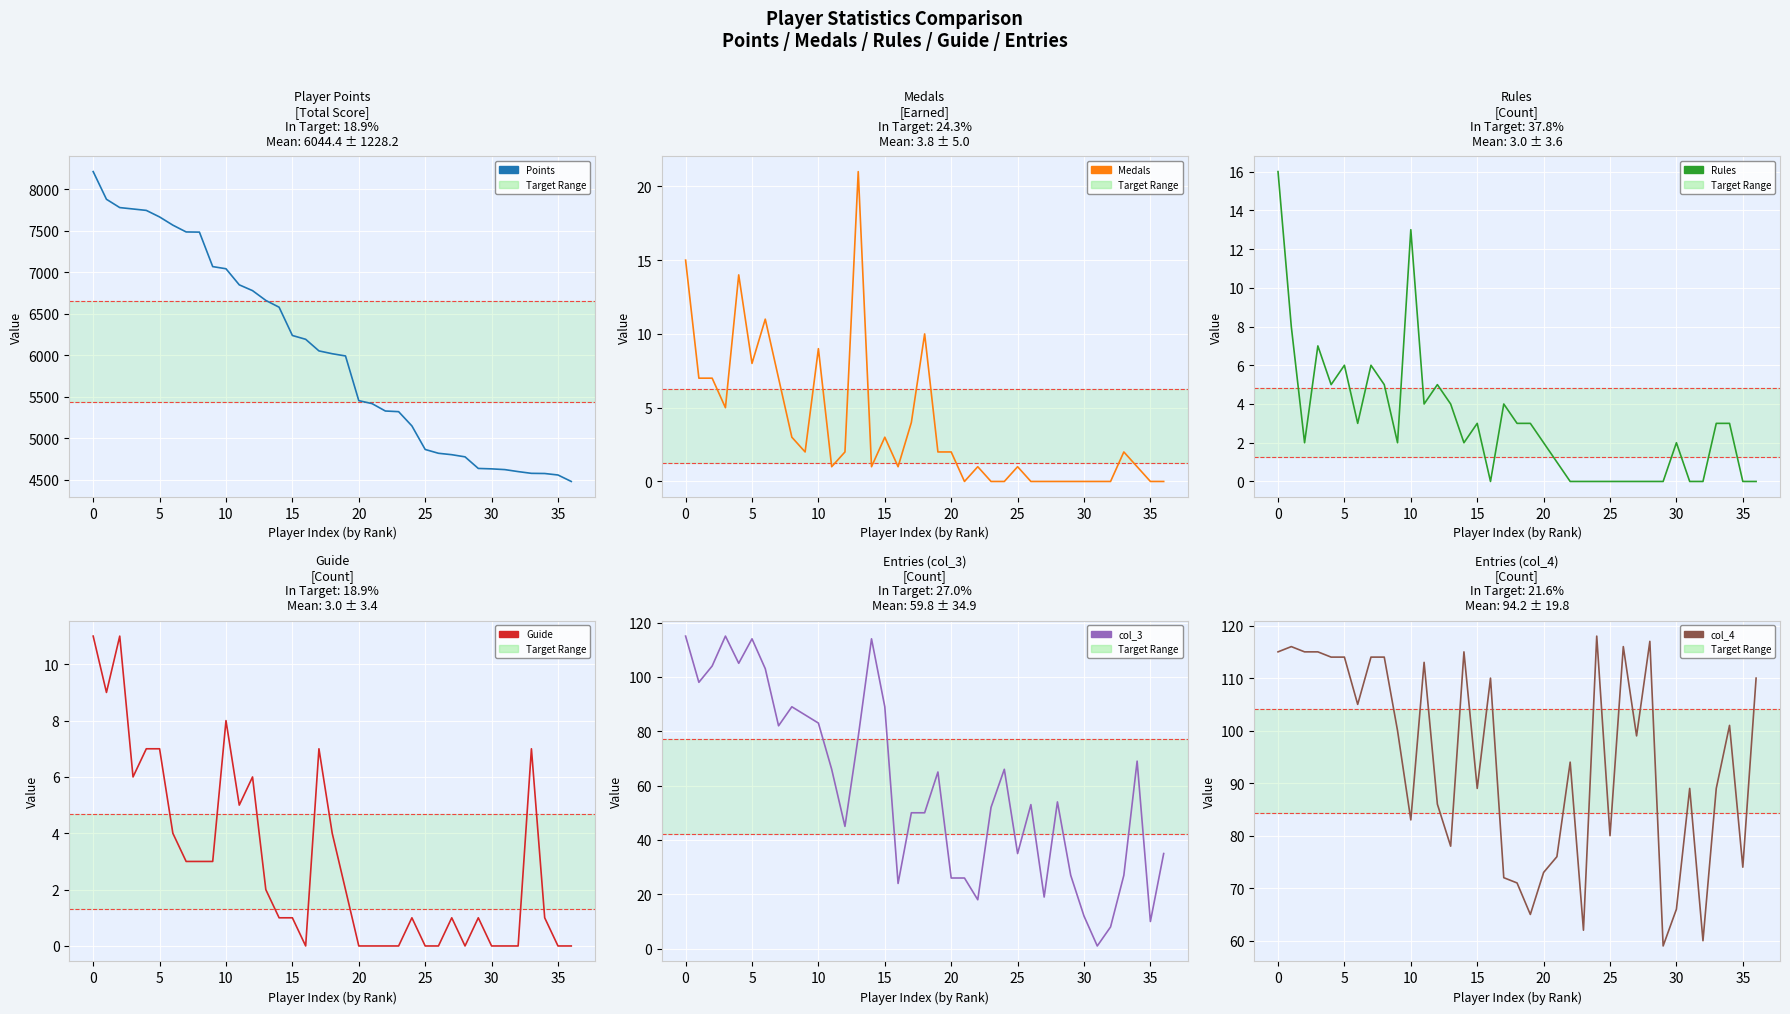

How many values in the Points series are below 6018?

18